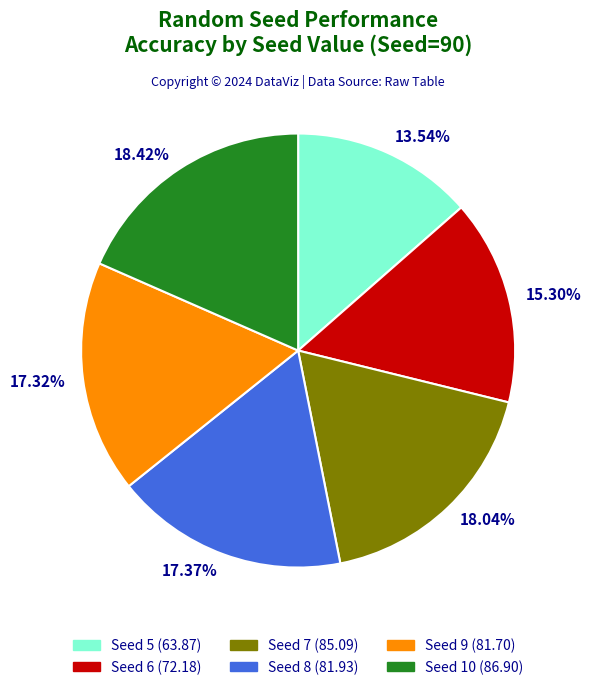

Is the sum of Seed 10 (86.90) and Seed 6 (72.18) greater than half?

No